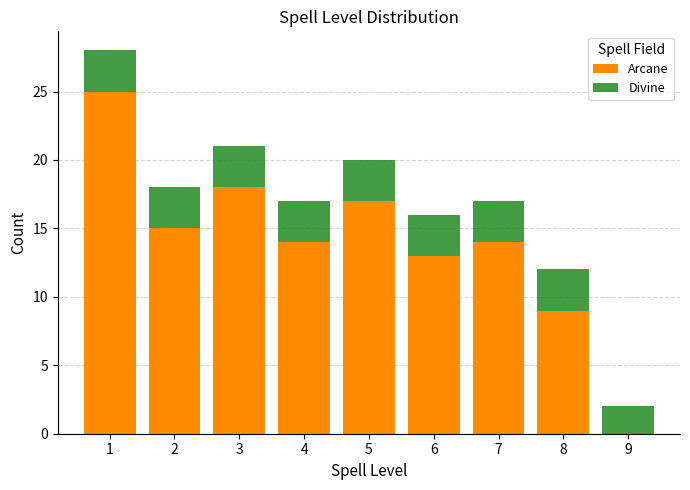

Reading left to right, list every stacked bar in this chart as the range it spans on the x-axis followed by its total height. The values are not printed on the chart, so give them approximately, as read against the axis.

0.5 to 1.5: 28
1.5 to 2.5: 18
2.5 to 3.5: 21
3.5 to 4.5: 17
4.5 to 5.5: 20
5.5 to 6.5: 16
6.5 to 7.5: 17
7.5 to 8.5: 12
8.5 to 9.5: 2